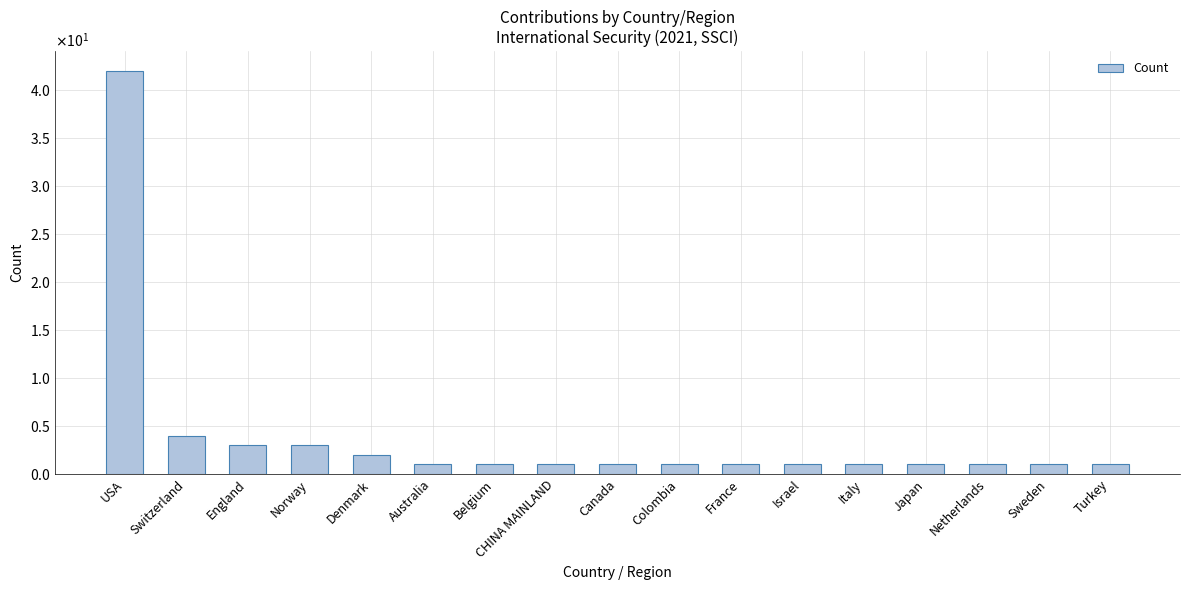

Which label corresponds to the largest value in the chart?

USA